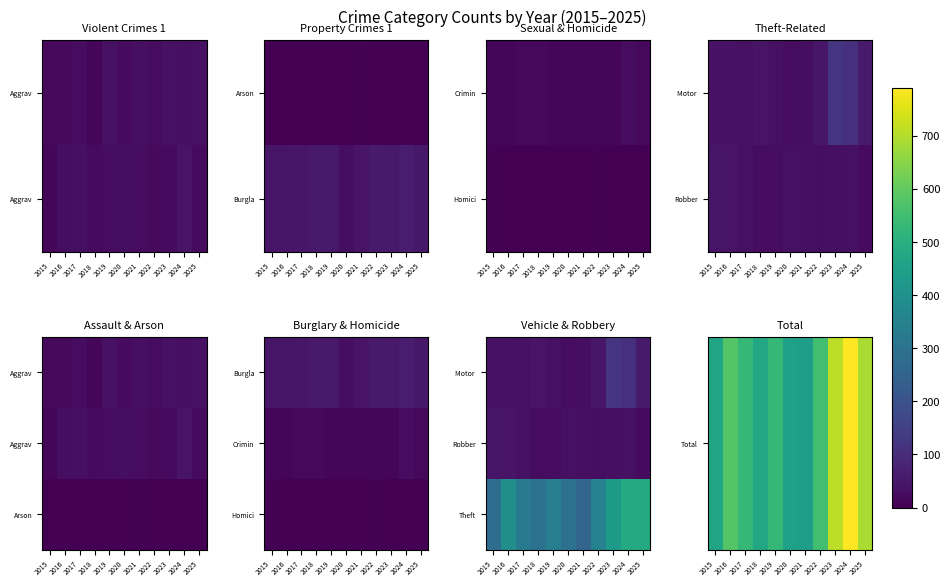

List the labels in order of Total value, smallest first.

2021, 2020, 2015, 2018, 2017, 2019, 2022, 2016, 2025, 2023, 2024